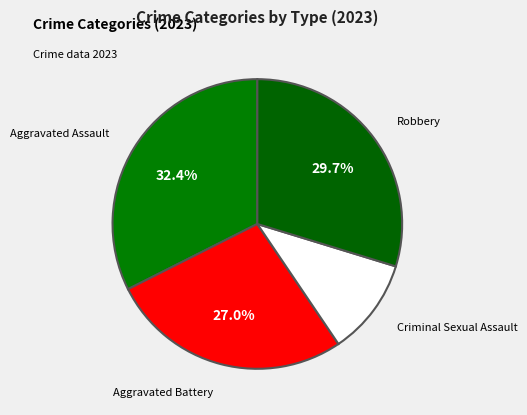

Which category has the smallest portion of the pie?

Criminal Sexual Assault